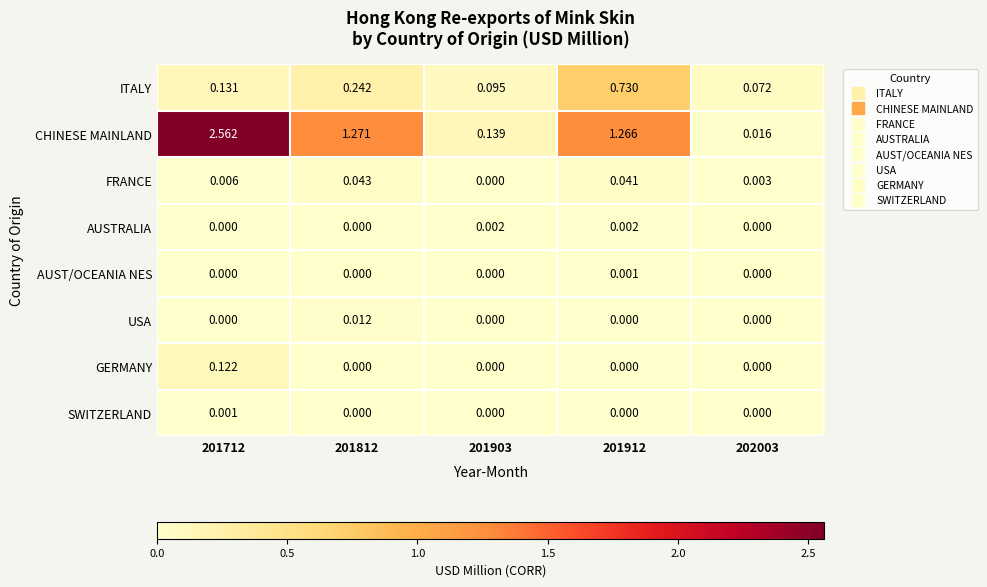

Which series has the widest spread of values?

CHINESE MAINLAND